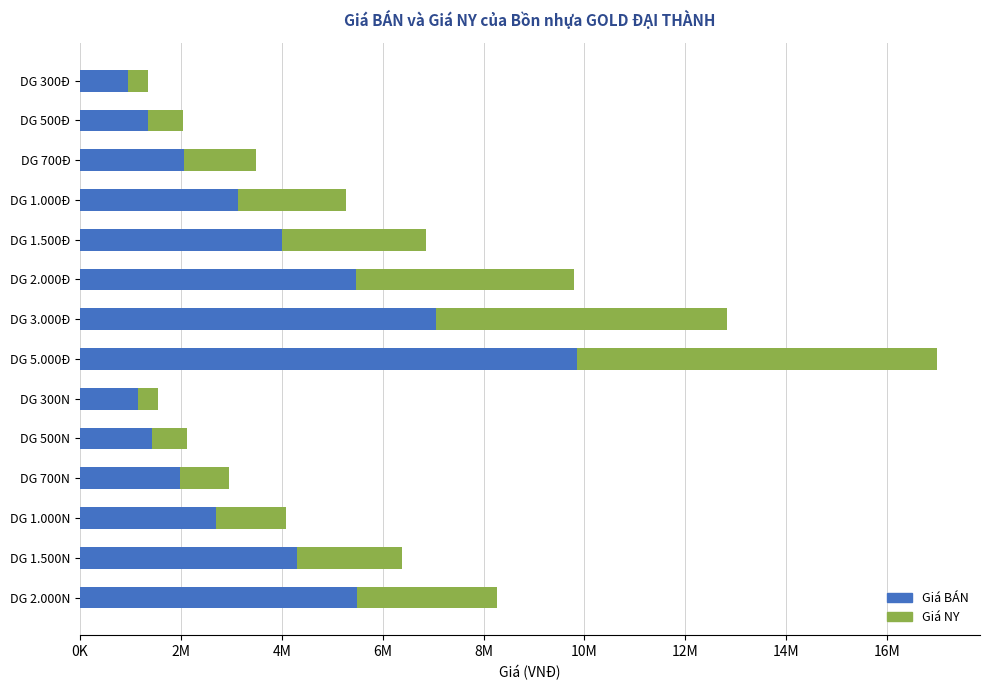

Is the value of Giá BÁN at DG 2.000N greater than the value of Giá NY at DG 700N?

Yes